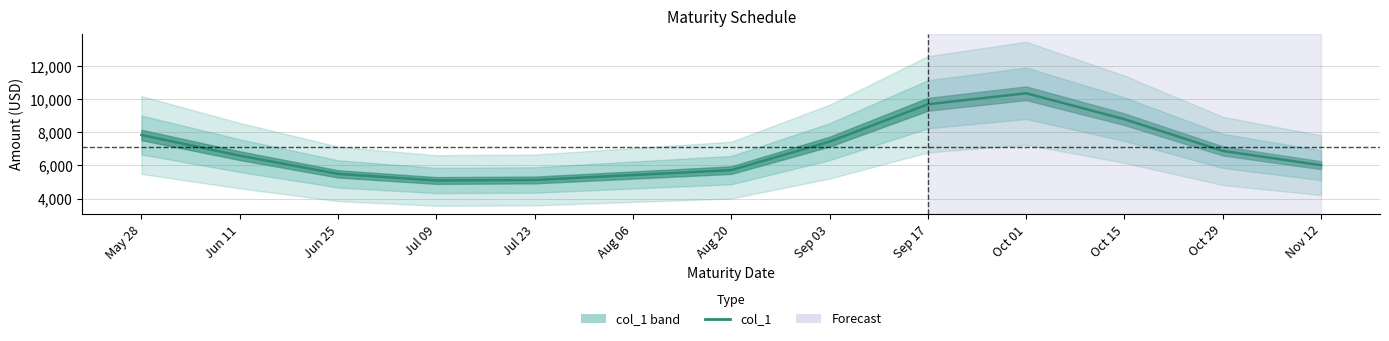

Where is the first local maximum?

2024-10-01